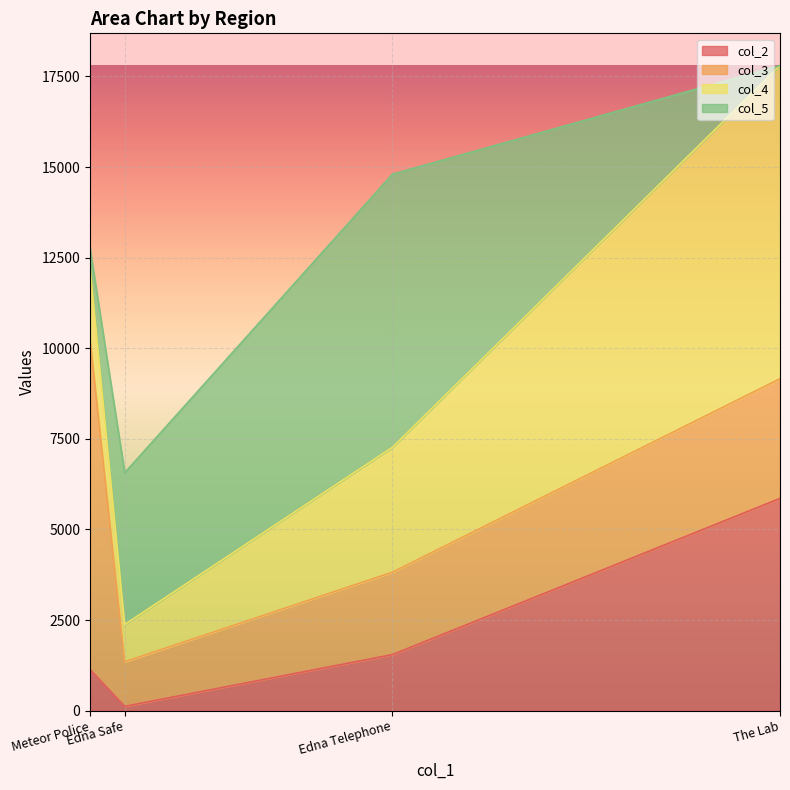

How many values in the col_5 series exceed 4186?

1